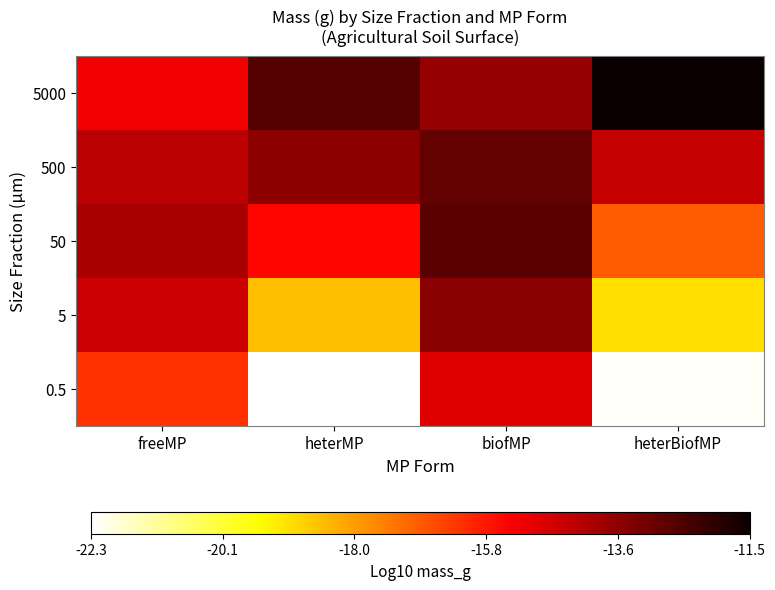

At which category is the sum across all series the highest?

biofMP